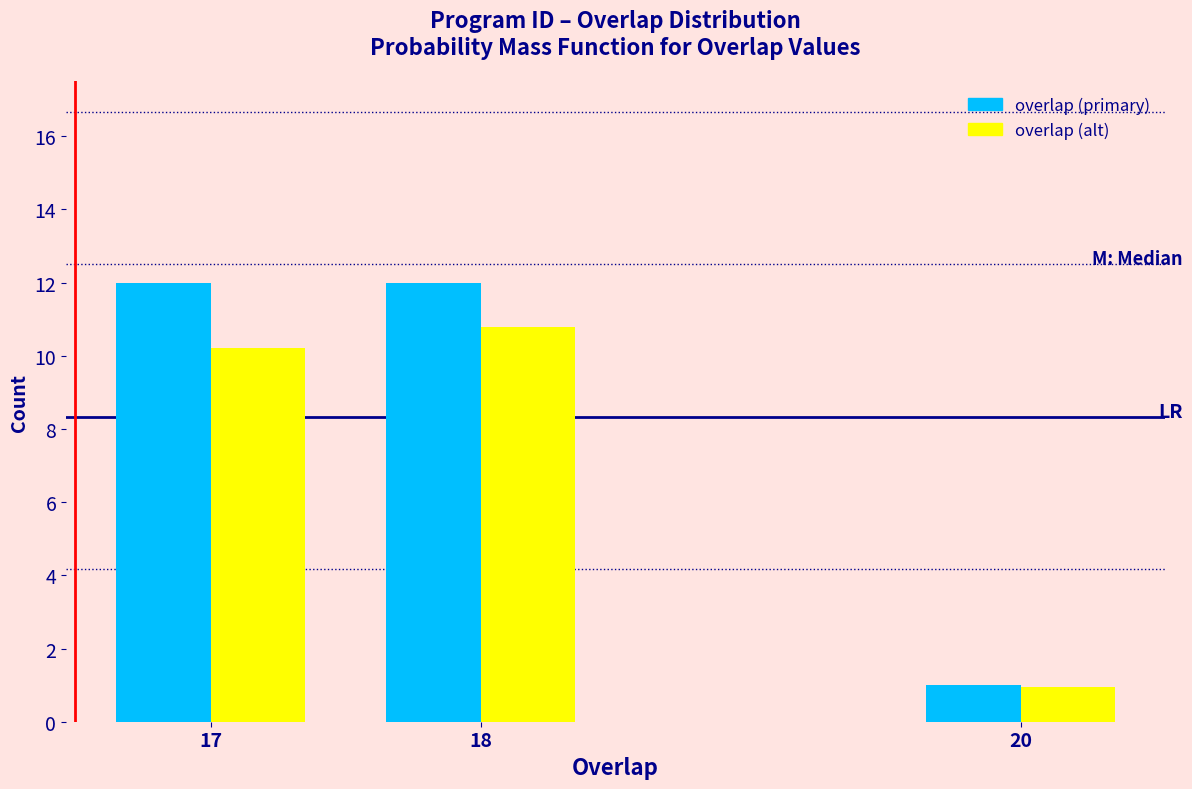

Where is overlap (primary) nearest to the value 6?

20